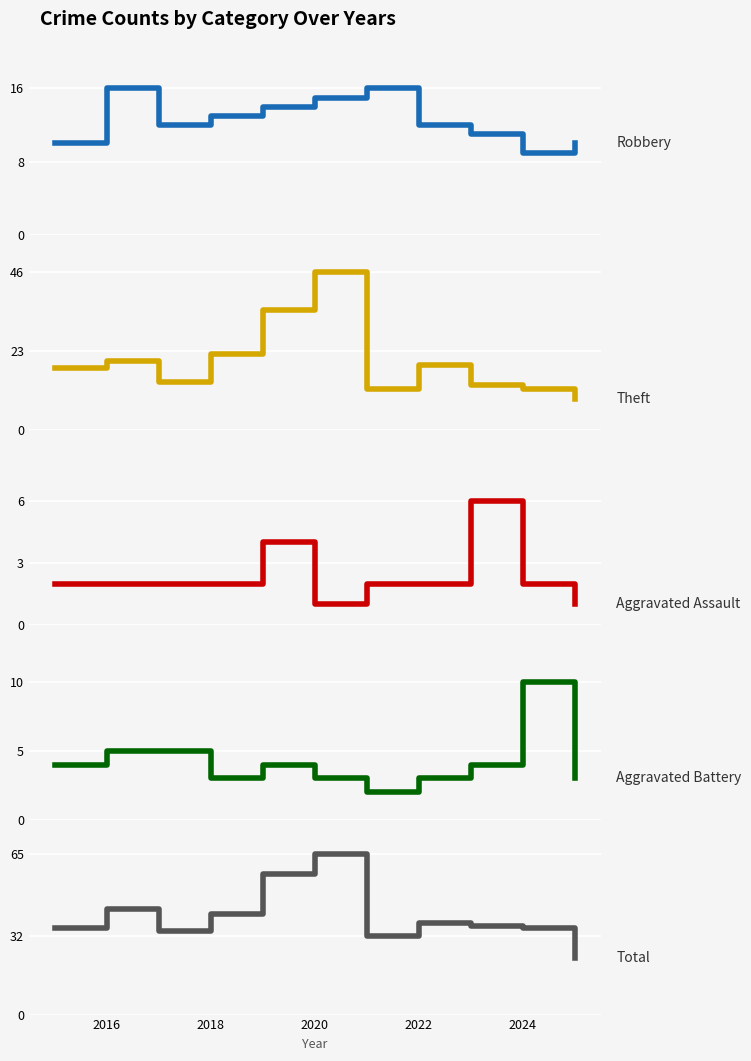

At how many categories does at least one series exceed 23?

10